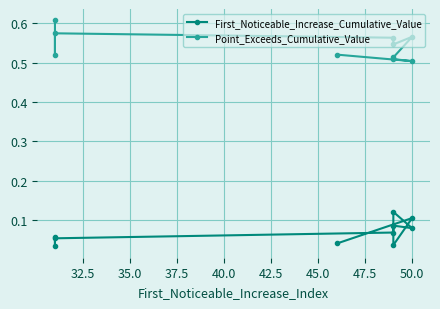

The value of Point_Exceeds_Cumulative_Value at 40.0 is 0.5. True or false?

True